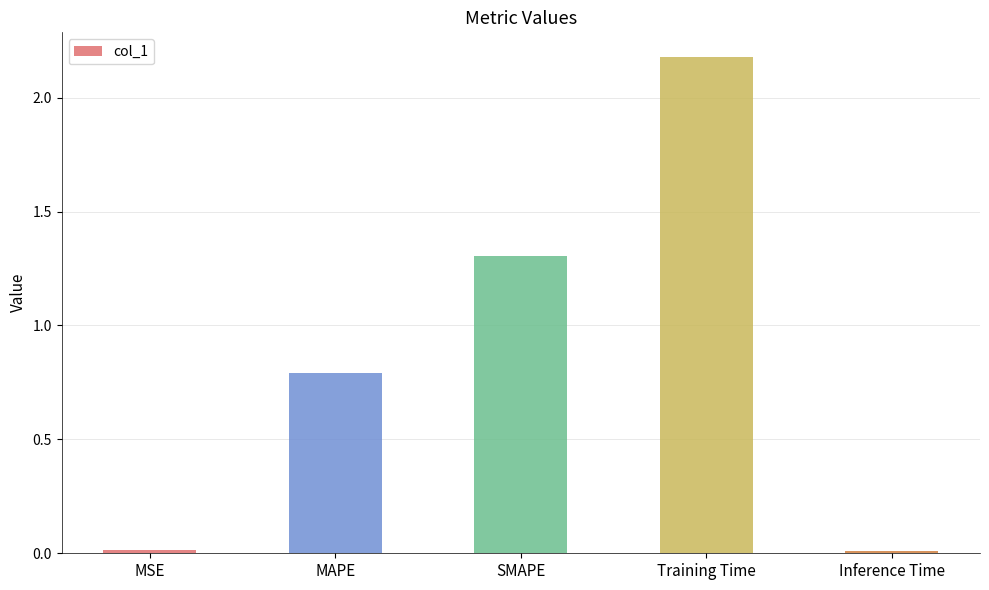

What is the label of the 3rd bar from the right?

SMAPE